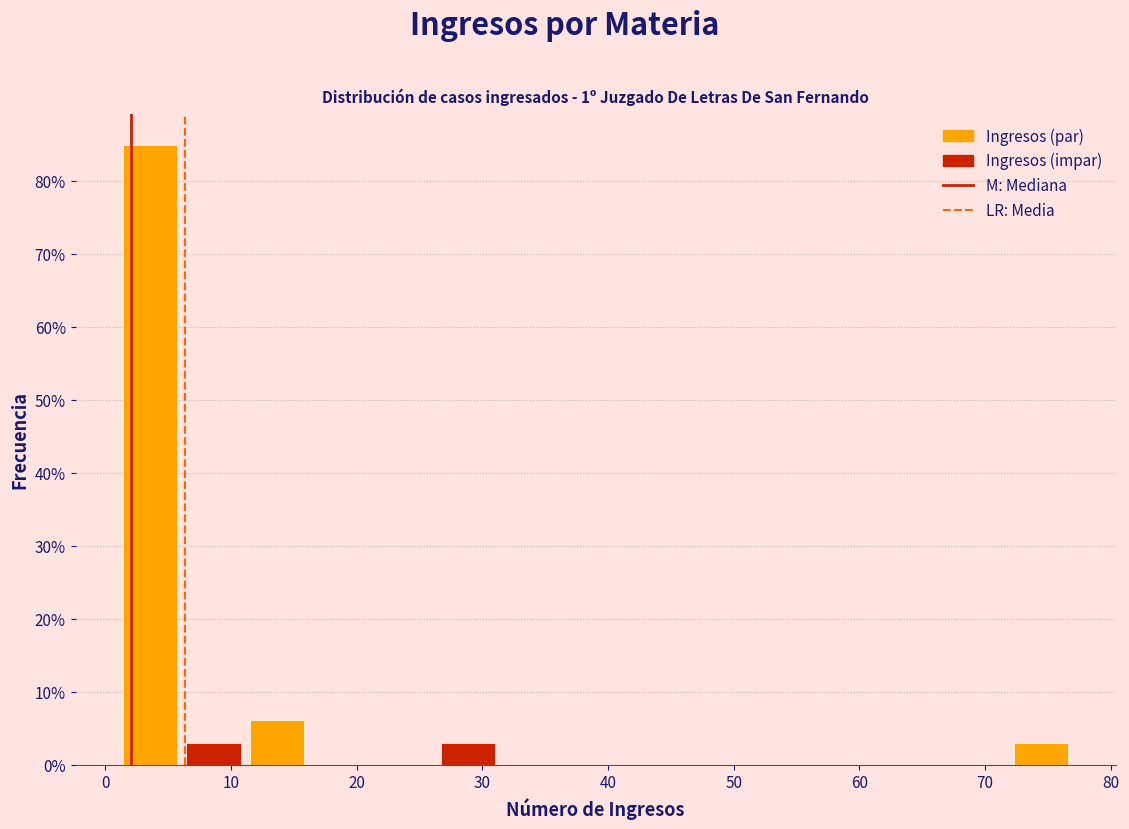

Over which range of the x-axis is the bar tallest?

1 to 6